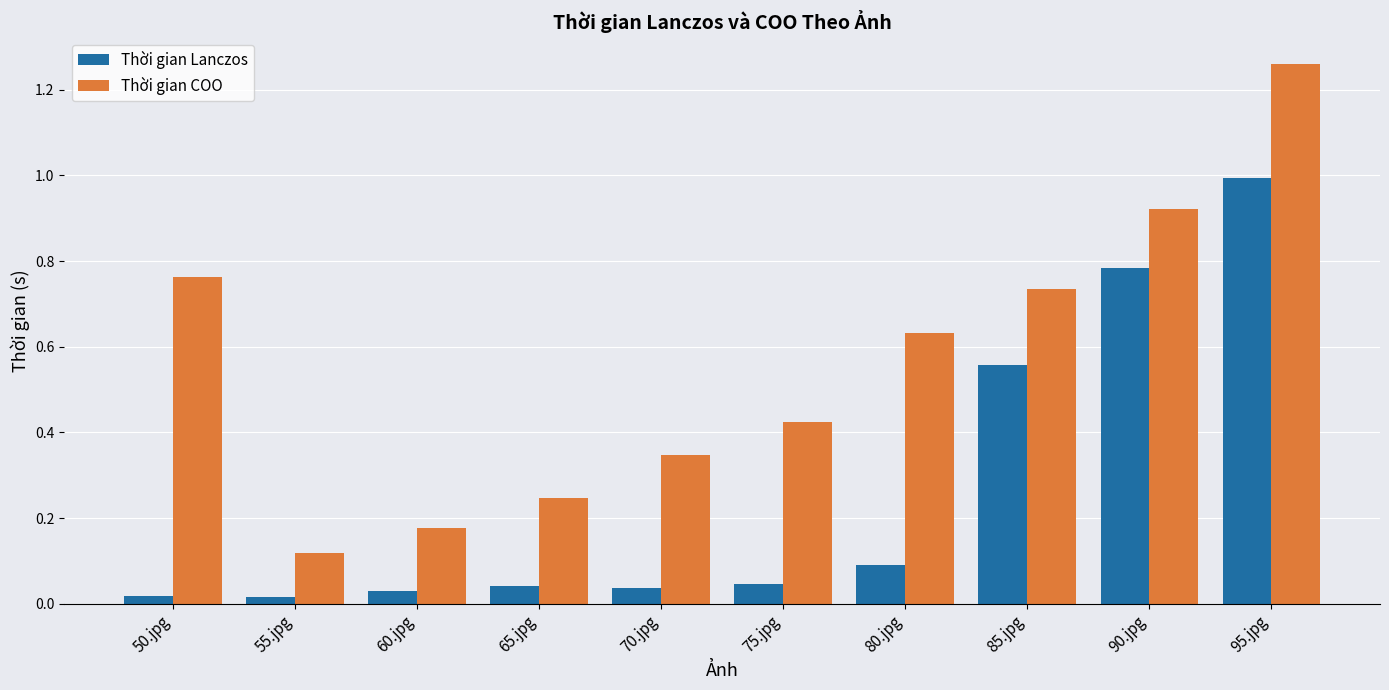

What is the difference between the maximum and minimum values in the Thời gian COO series?

1.1